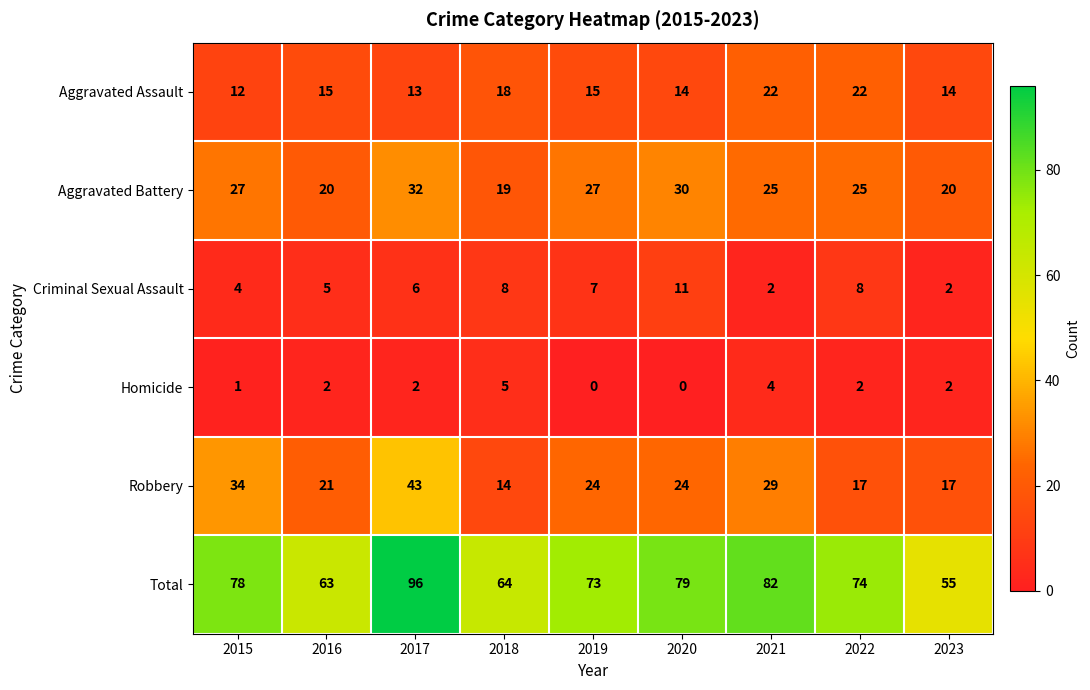

At 2018, list the series in order from largest to smallest.

Total, Aggravated Battery, Aggravated Assault, Robbery, Criminal Sexual Assault, Homicide